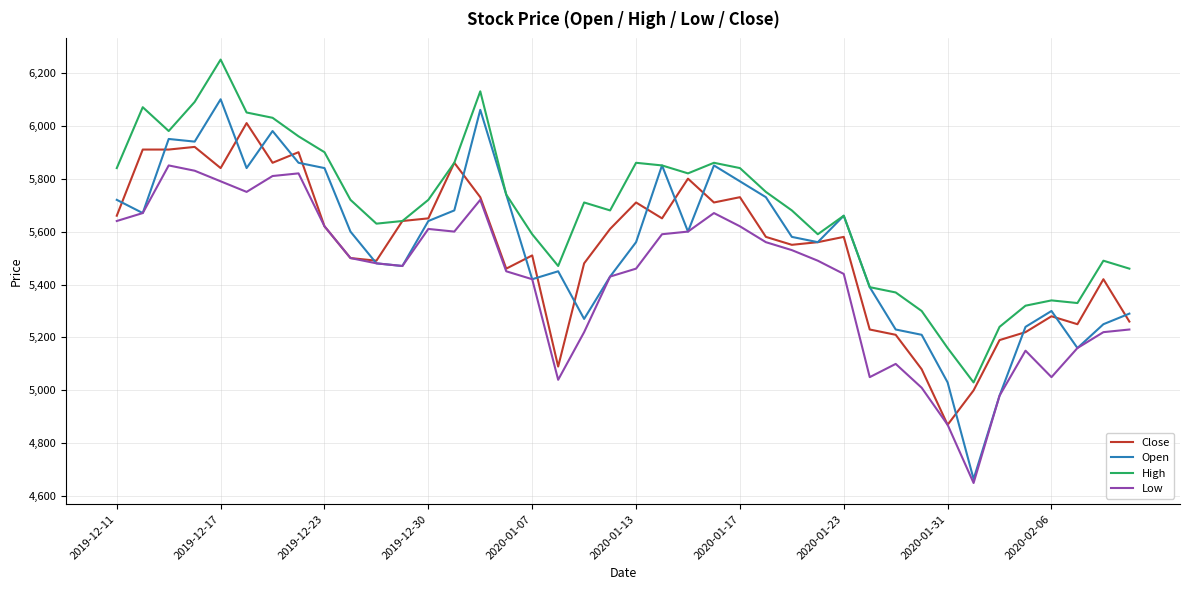

Which series has the largest range (max minus min)?

Open